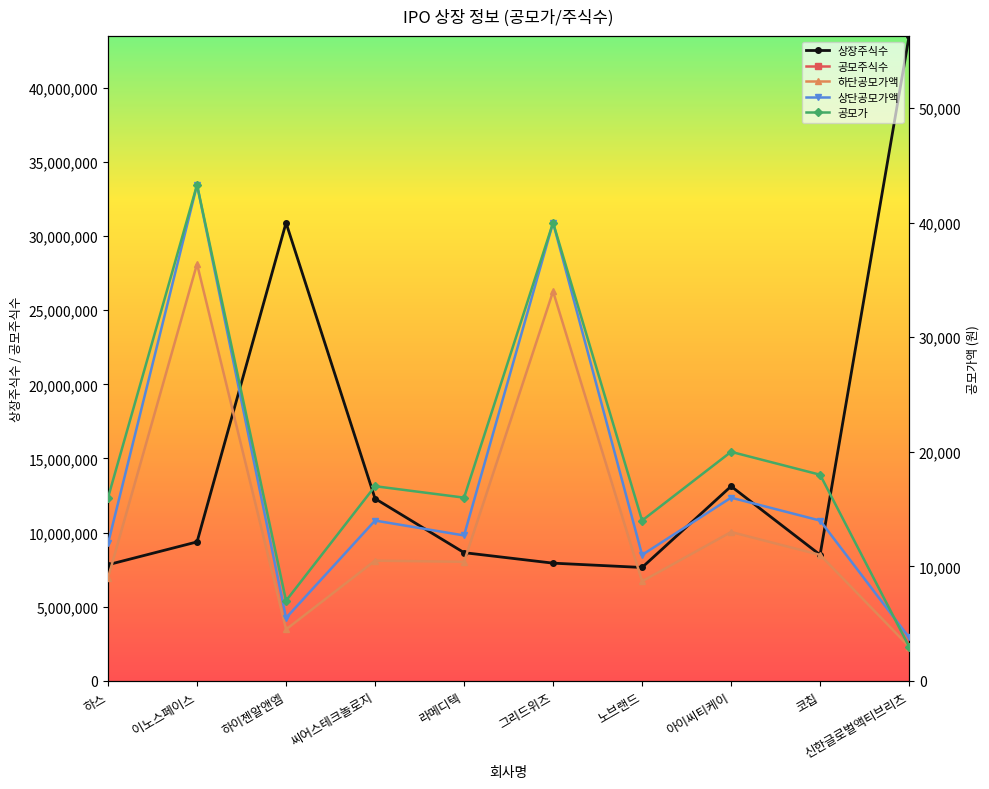

Reading right to left, transcribe all the data shown in this chart.

상장주식수: 43477664	8503460	13124496	7651263	7942750	8650735	12293880	30888000	9375694	7836009
공모주식수: 23333334	1500000	1970000	1200000	1400000	1298000	1300000	3400000	1330000	1810000
하단공모가액: 3000	11000	13000	8700	34000	10400	10500	4500	36400	9000
상단공모가액: 3800	14000	16000	11000	40000	12700	14000	5500	43300	12000
공모가: 3000	18000	20000	14000	40000	16000	17000	7000	43300	16000